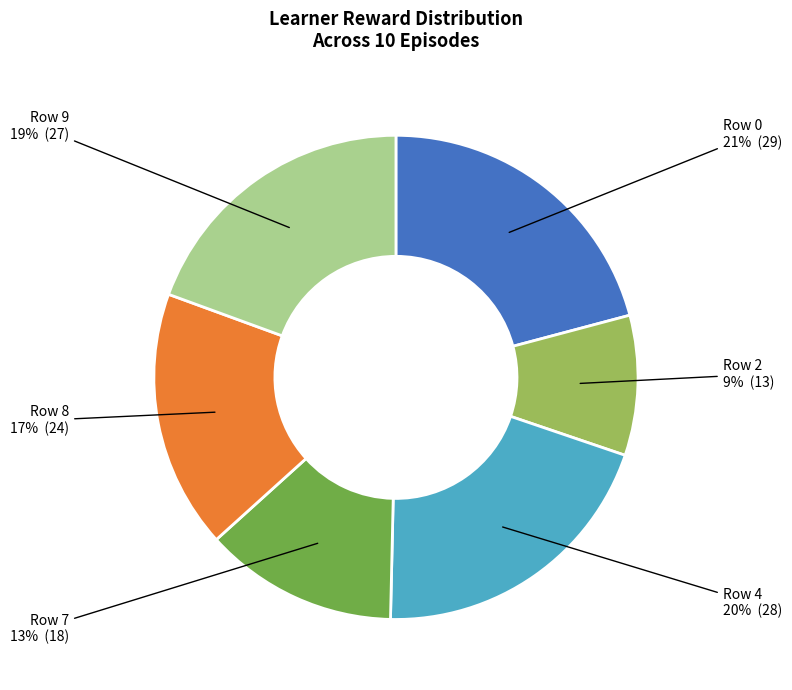

Between Row 0 and Row 2, which is larger?

Row 0